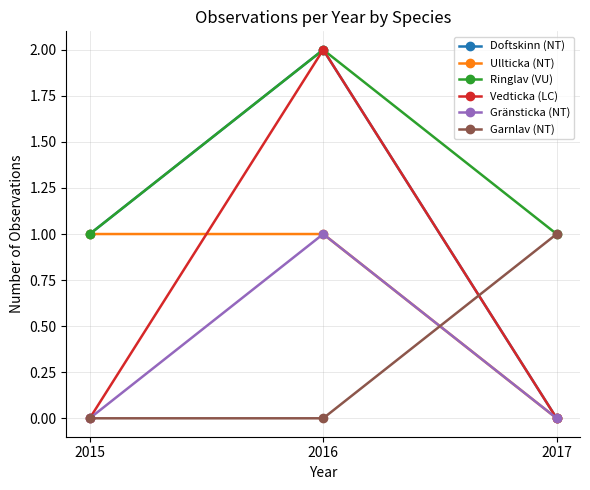

How many distinct data groups are displayed?

6